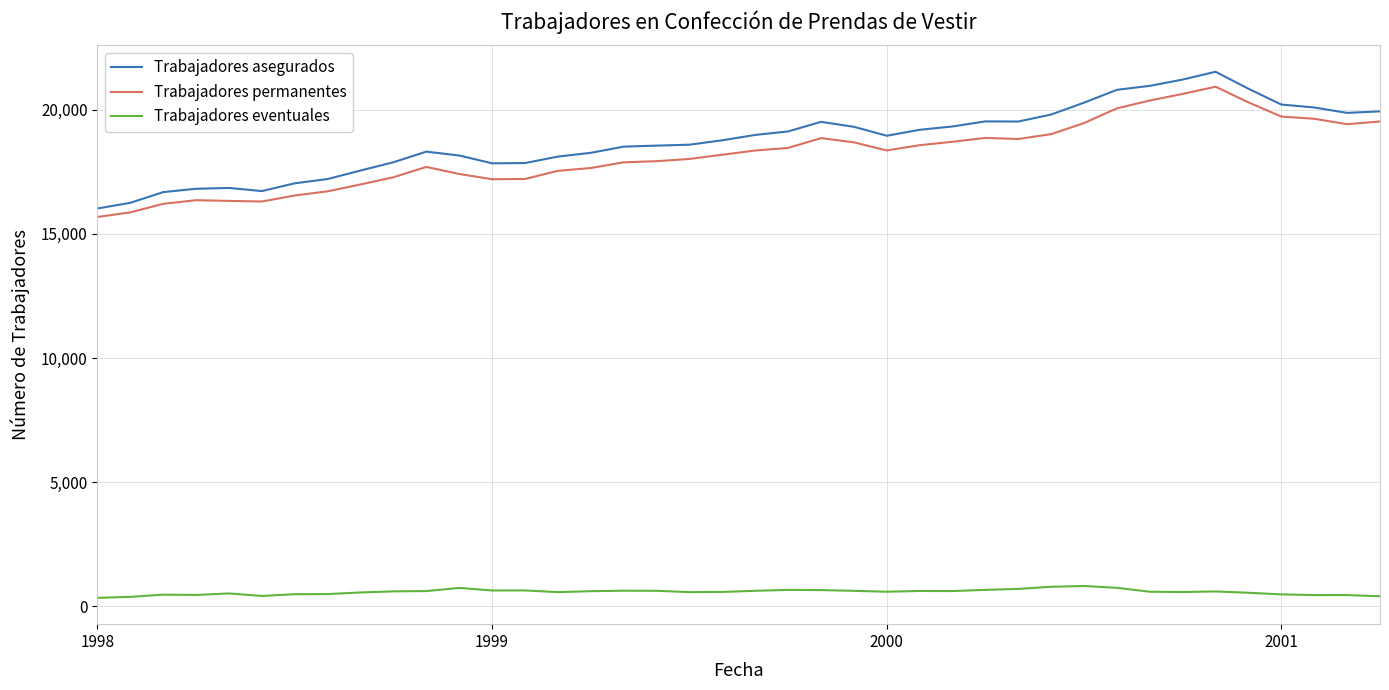

What is the difference between the second highest and minimum values in the Trabajadores permanentes series?

4957